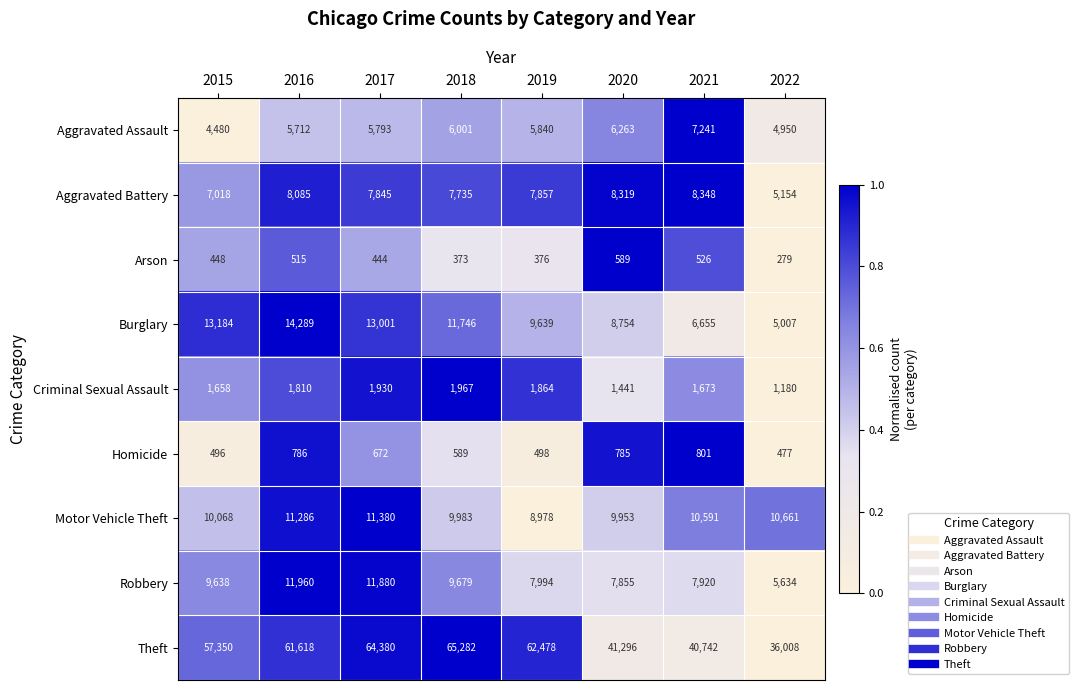

At which category is the sum across all series the highest?

2017